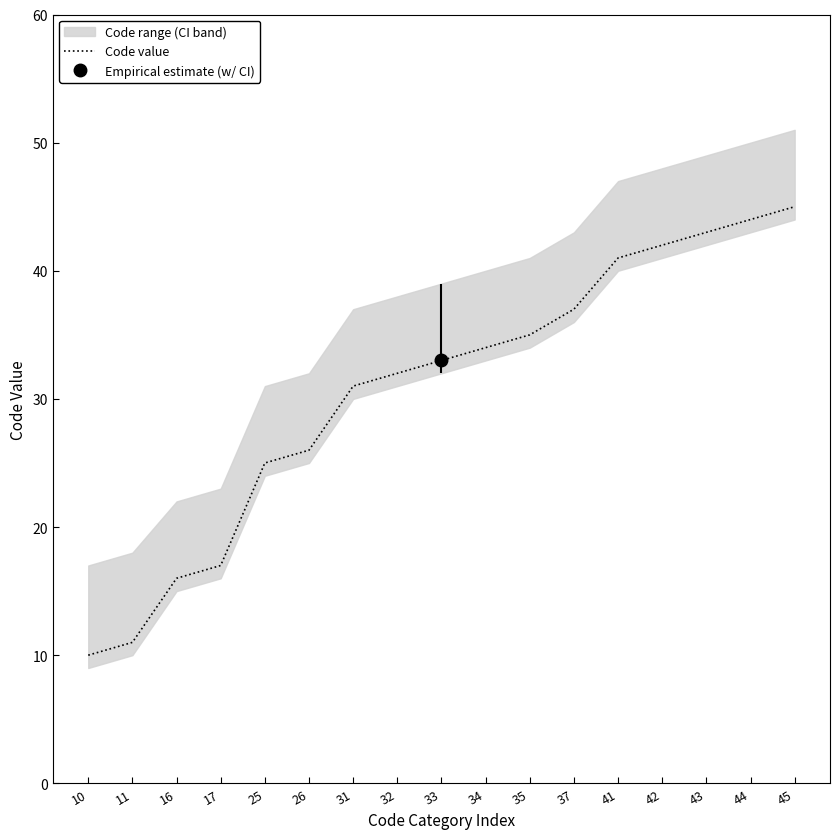

True or false: the data shows 37 at 37.

True